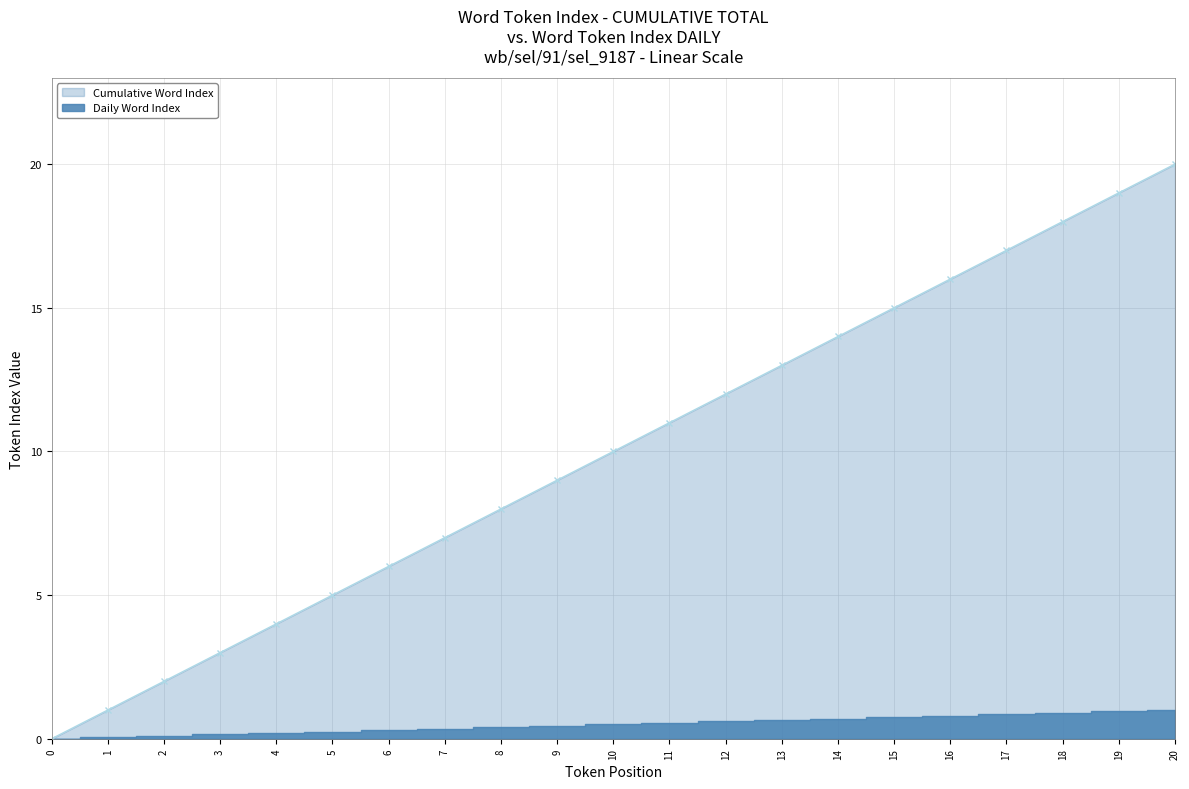

Rank the categories by value from lowest to highest.

0, 1, 2, 3, 4, 5, 6, 7, 8, 9, 10, 11, 12, 13, 14, 15, 16, 17, 18, 19, 20